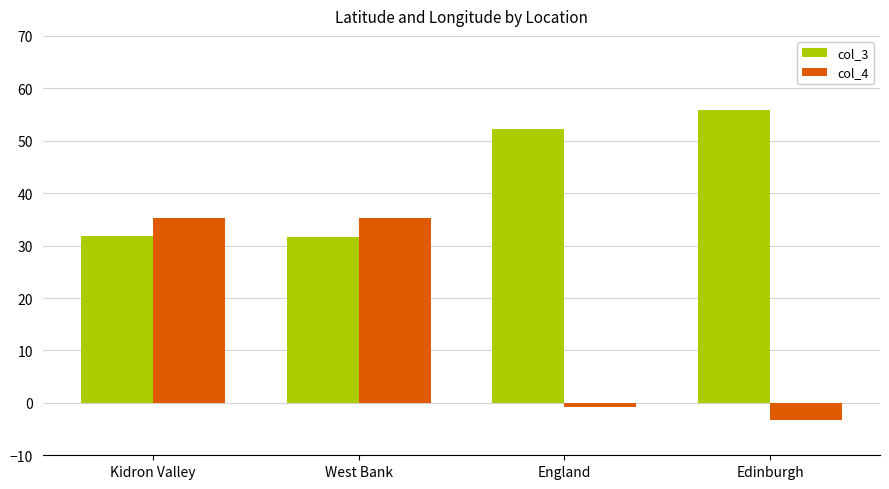

What are all the series names shown in the legend?

col_3, col_4